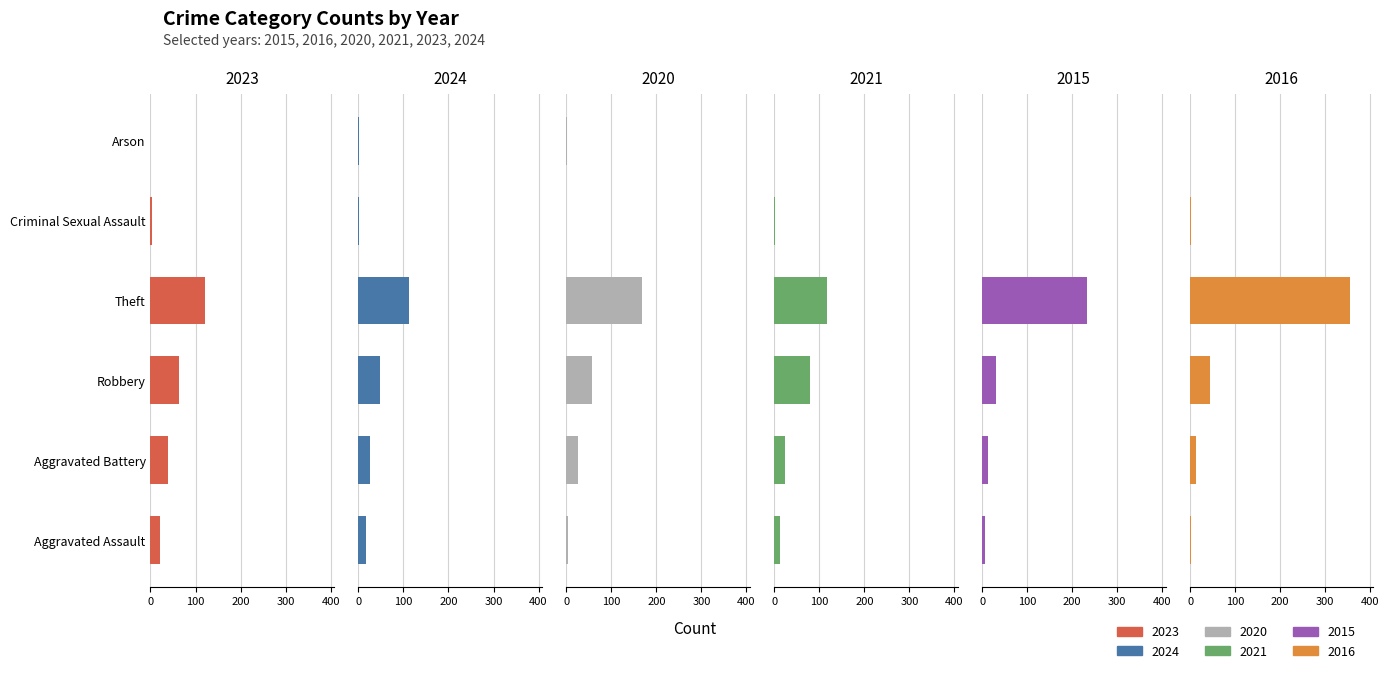

What is the difference between the 2016 values at Arson and Aggravated Assault?

3